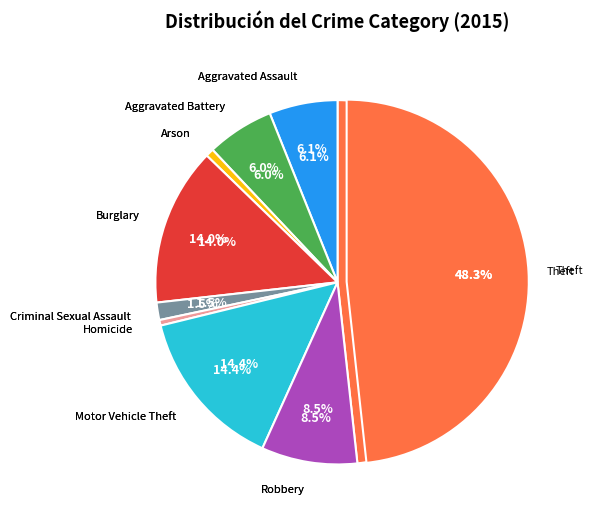

How many segments does this pie chart have?

9